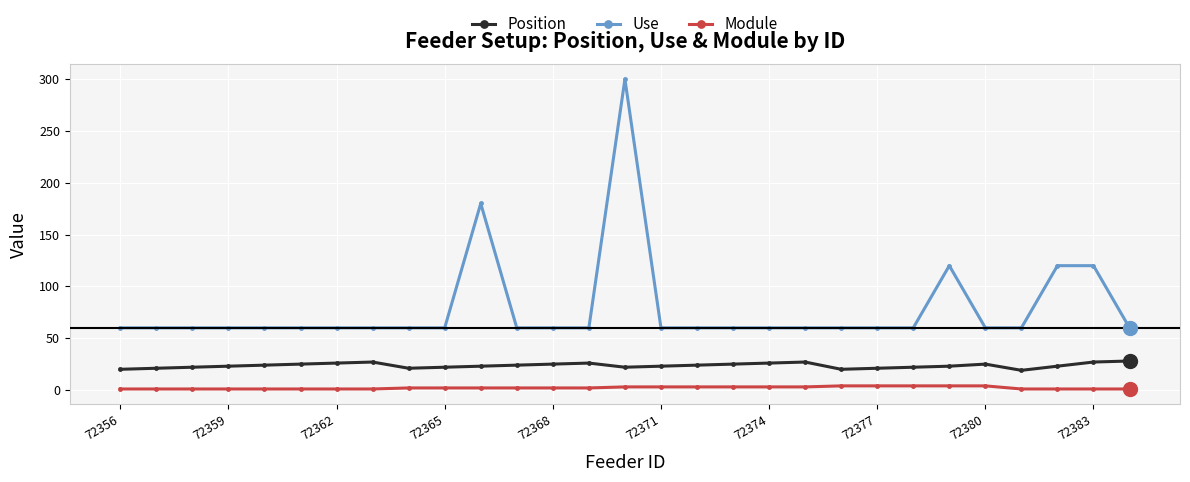

Which series has the largest total across all categories?

Use